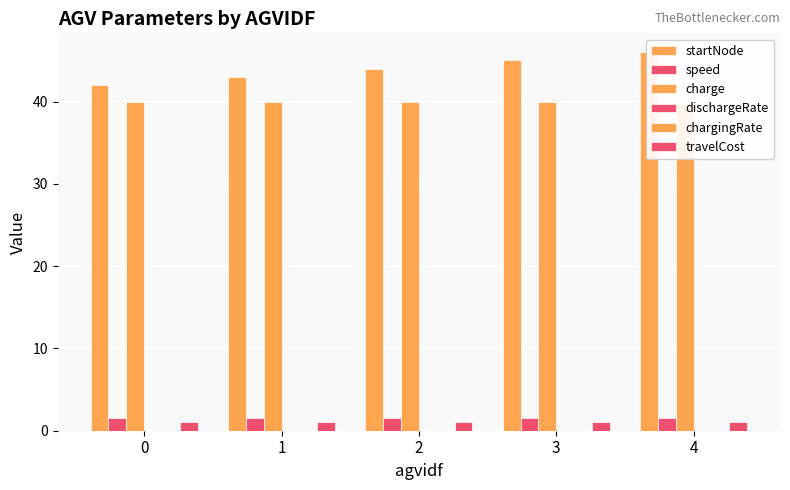

Reading right to left, what are all the values shown in this chart?

startNode: 4=46.0	3=45.0	2=44.0	1=43.0	0=42.0
speed: 4=1.5	3=1.5	2=1.5	1=1.5	0=1.5
charge: 4=40.0	3=40.0	2=40.0	1=40.0	0=40.0
dischargeRate: 4=0.0	3=0.0	2=0.0	1=0.0	0=0.0
chargingRate: 4=0.0	3=0.0	2=0.0	1=0.0	0=0.0
travelCost: 4=1.0	3=1.0	2=1.0	1=1.0	0=1.0